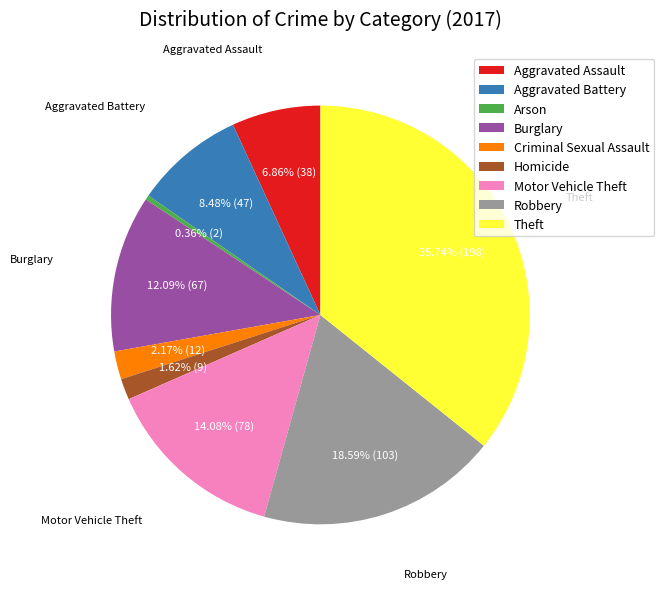

To the nearest percent, what is the difference between the Robbery and Criminal Sexual Assault slice percentages?

16%